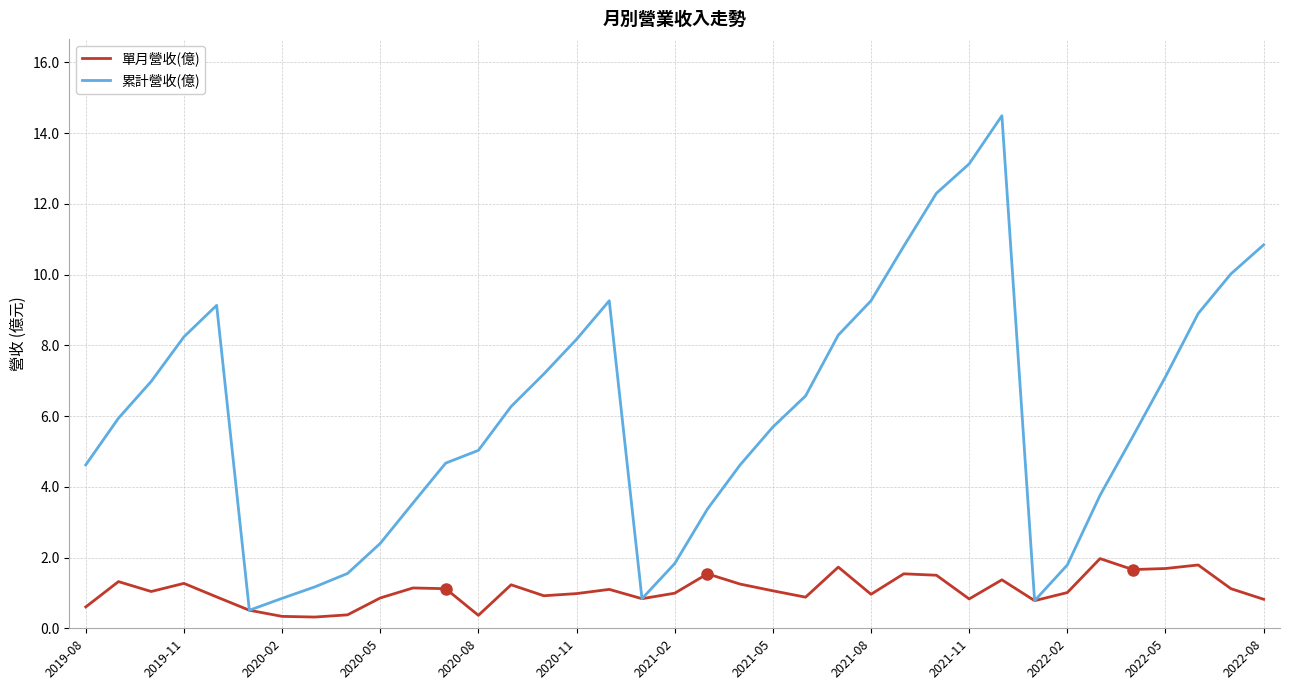

Is this an area chart (filled region under the line)?

No